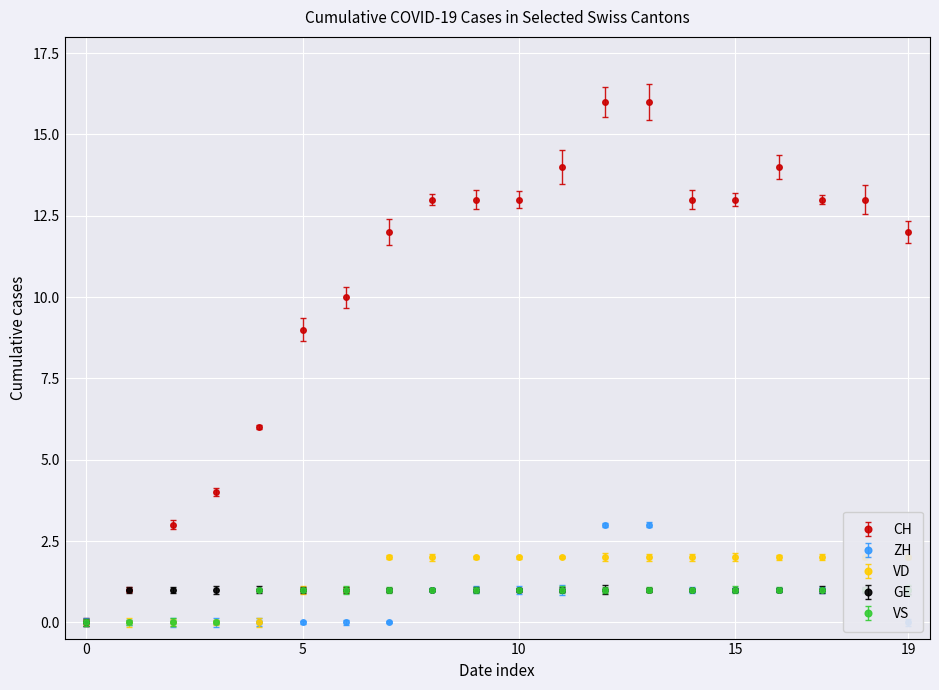

Which series changed the most between 2020-06-10 and 2020-06-12?

CH